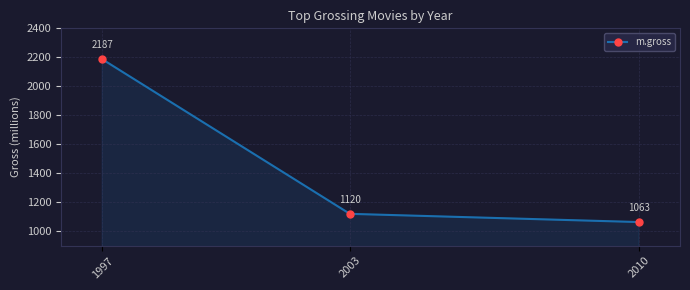

What is the change in value from 1997 to 2010?

-1123.6